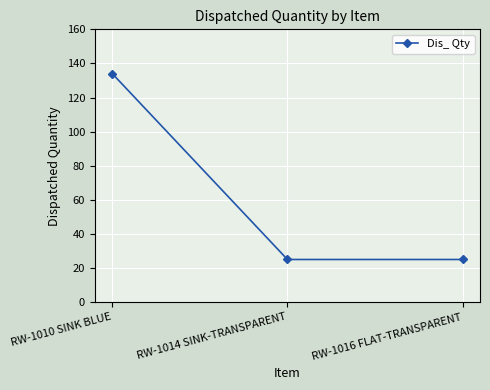

What is the difference between the maximum and second lowest values?

109